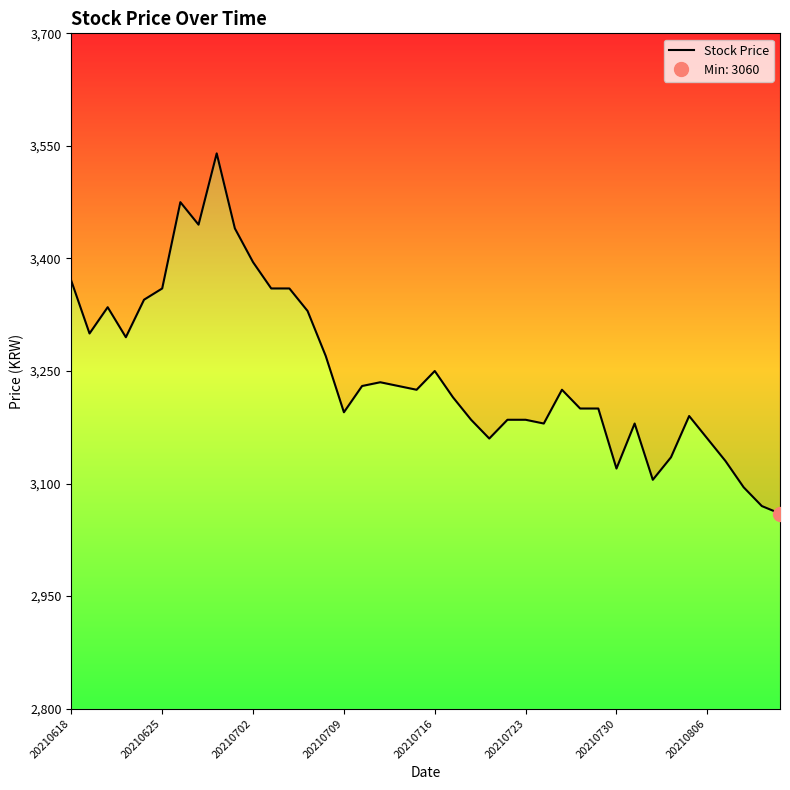

The chart shows a value of 4548 at 16. True or false?

False